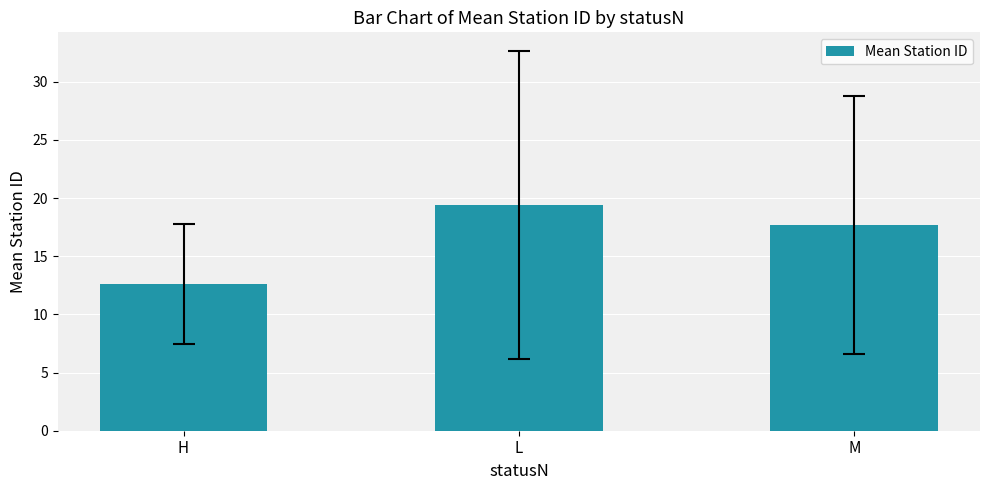

Between M and H, which is larger?

M